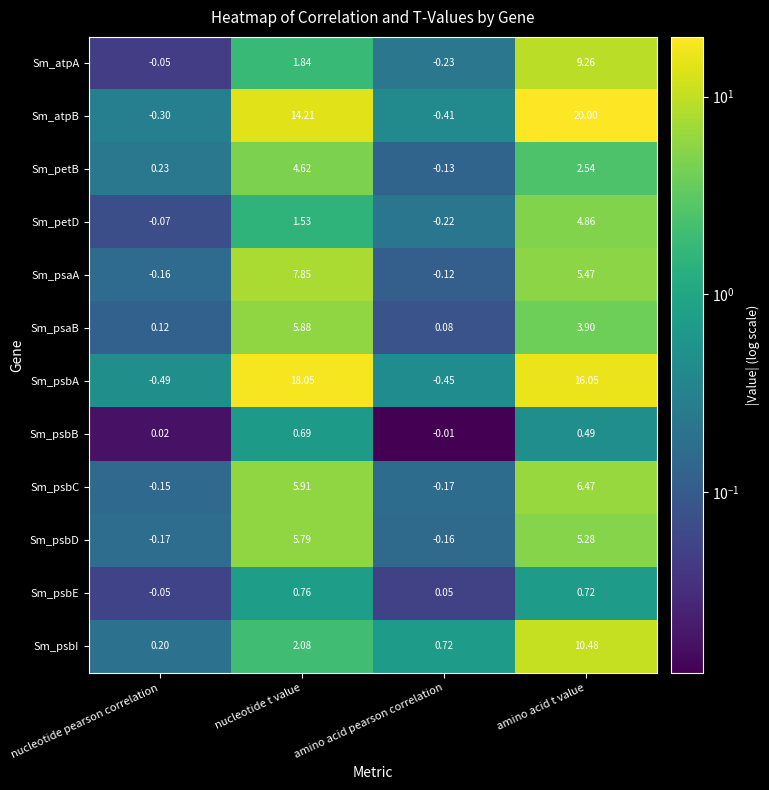

At how many categories does at least one series exceed 4?

2